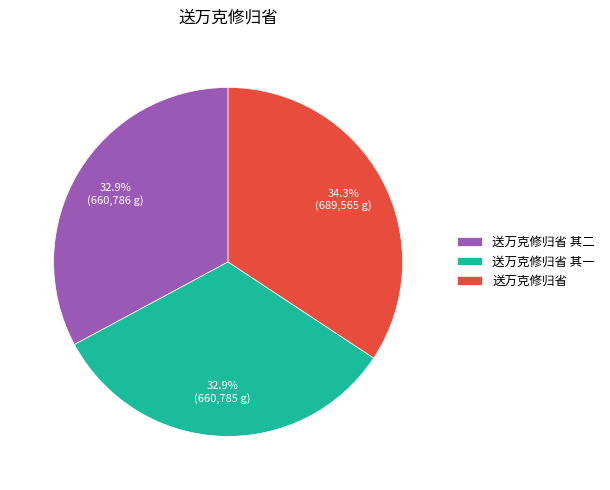

Which slice is the largest?

送万克修归省